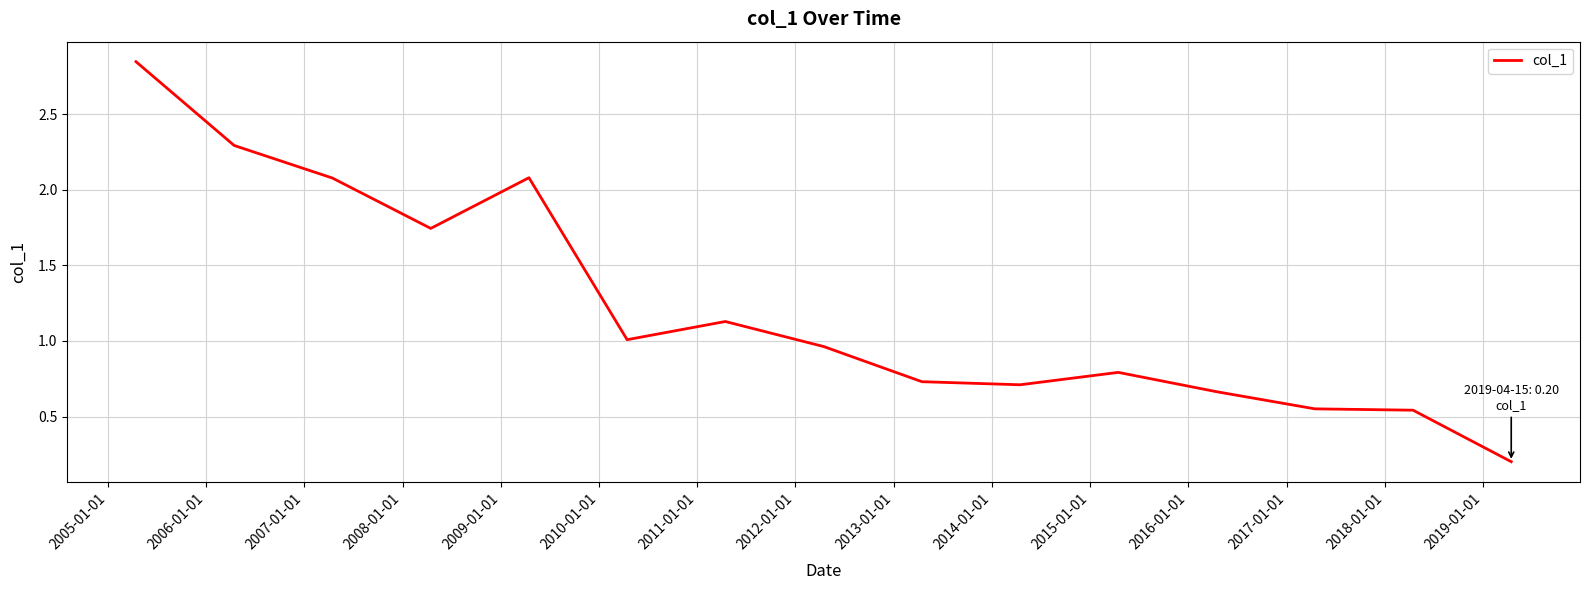

What is the difference between the maximum and minimum values?

2.6